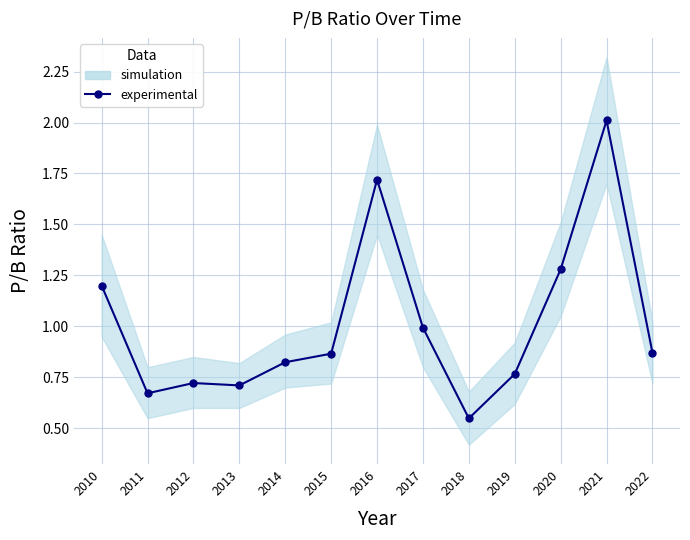

Reading right to left, extract all data points from this chart.

0.9	2.0	1.3	0.8	0.5	1.0	1.7	0.9	0.8	0.7	0.7	0.7	1.2